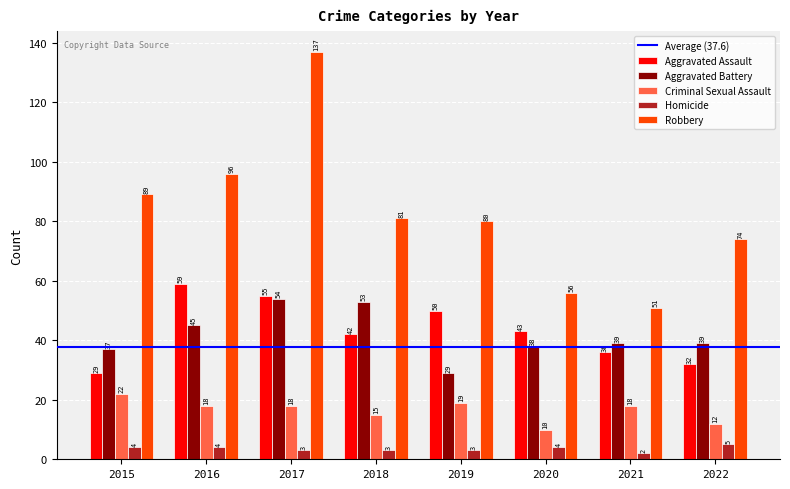

What is the sum of all Aggravated Battery values?

334